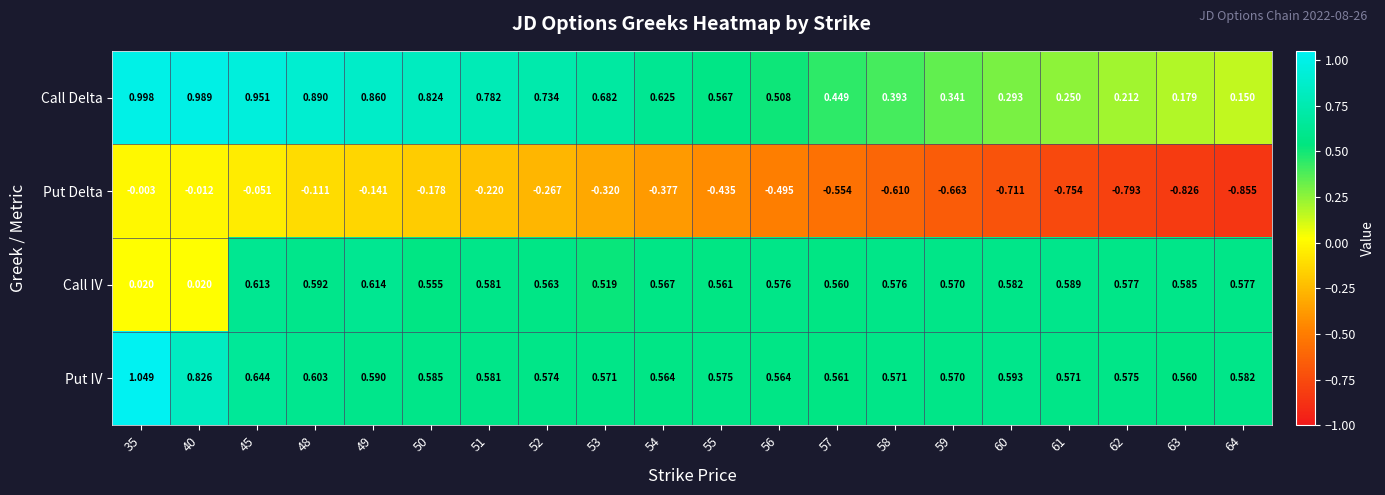

Which series has the widest spread of values?

Put Delta